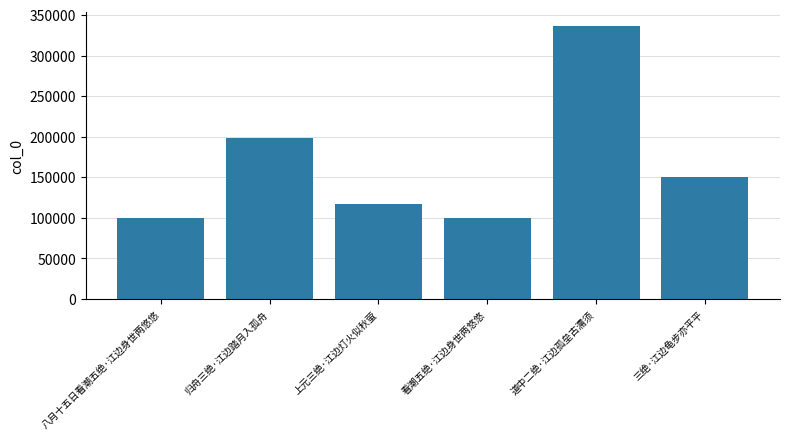

What is the sum of the values at 道中二绝·江边孤垒古濡须 and 看潮五绝·江边身世两悠悠?

436913